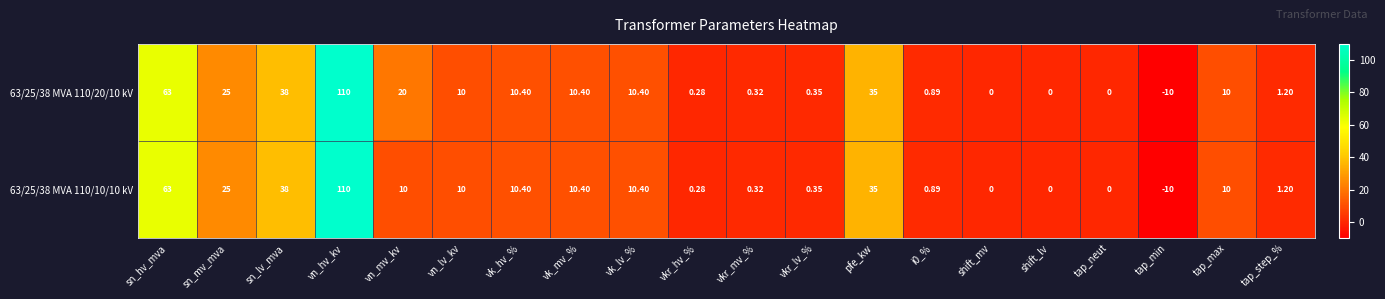

Rank the series by their average value, from lowest to highest.

63/25/38 MVA 110/10/10 kV, 63/25/38 MVA 110/20/10 kV